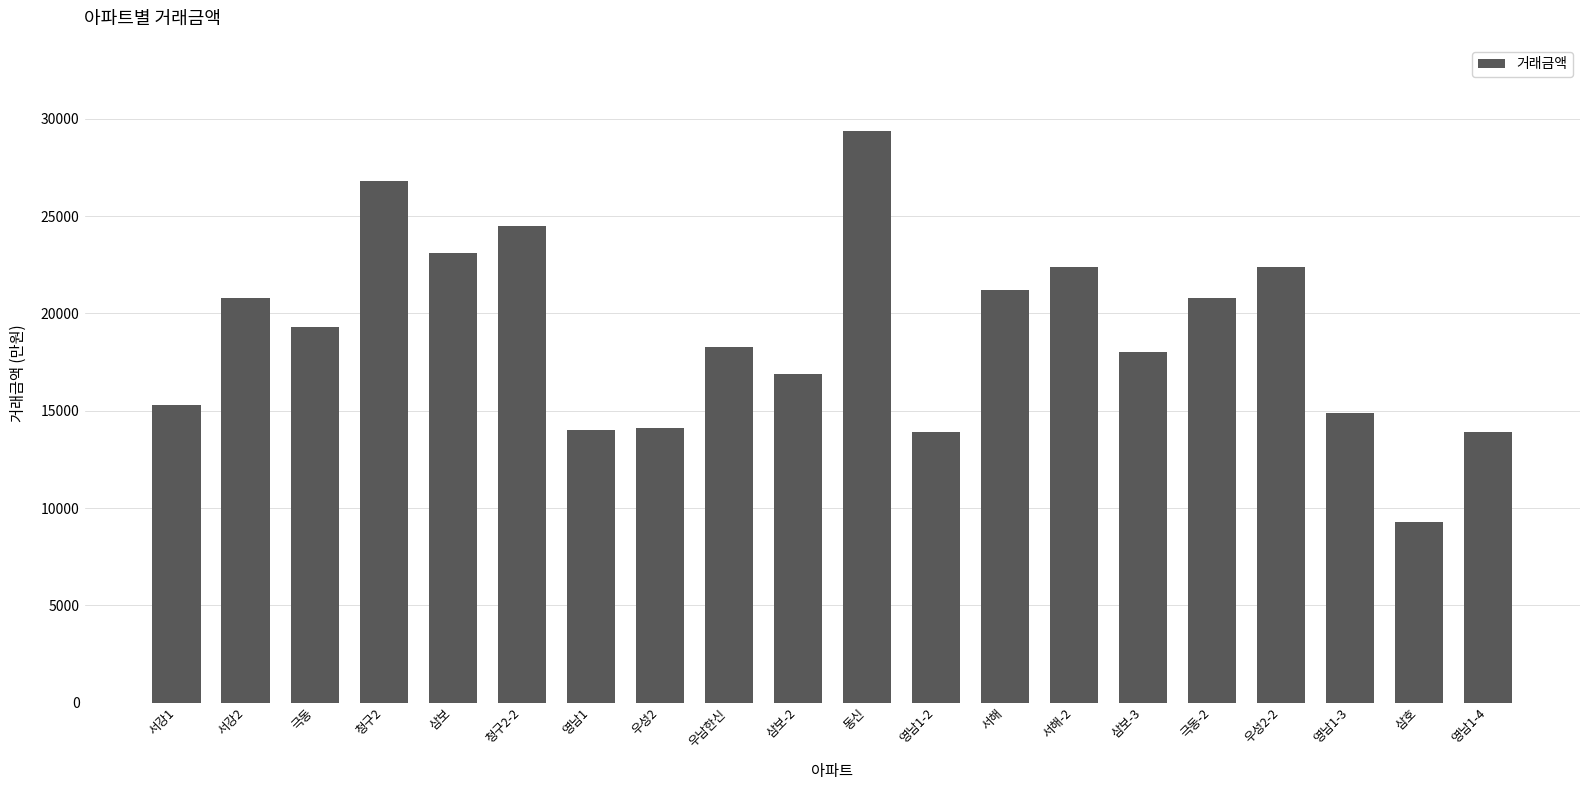

What is the smallest value displayed?

9300